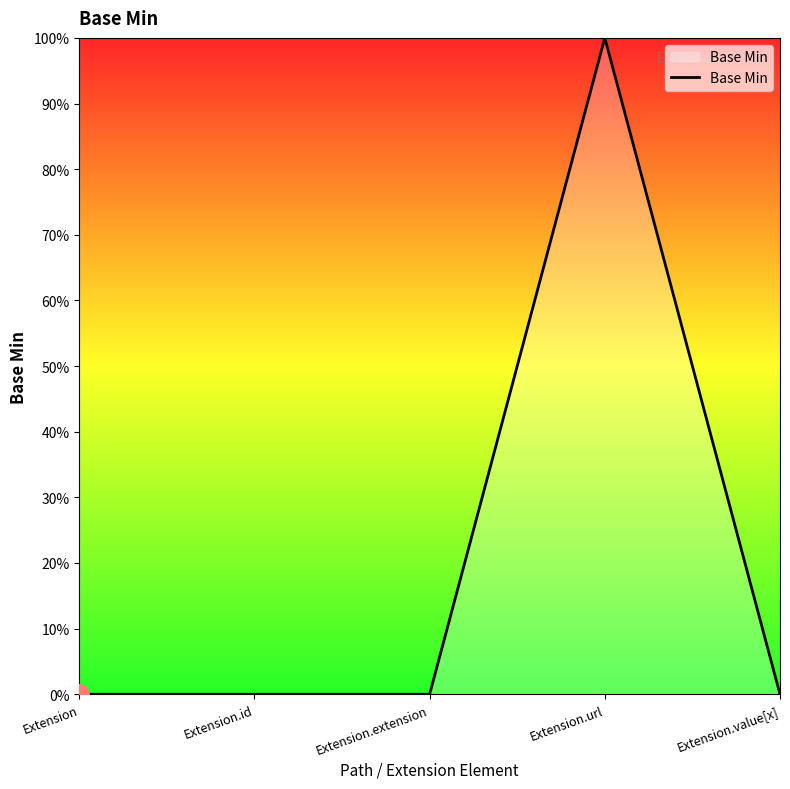

The value at Extension is -1. True or false?

False